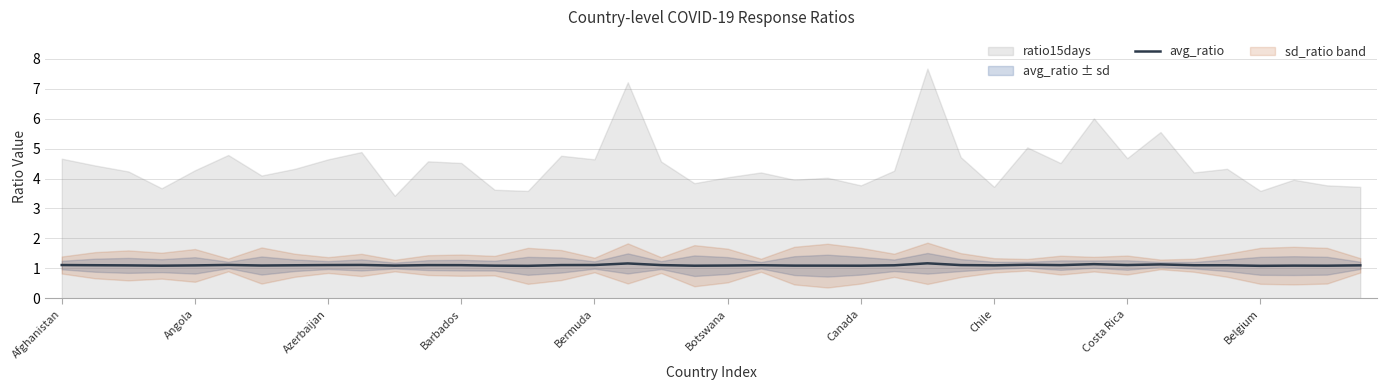

True or false: there are more than 1 points higher than both neighbors.

True